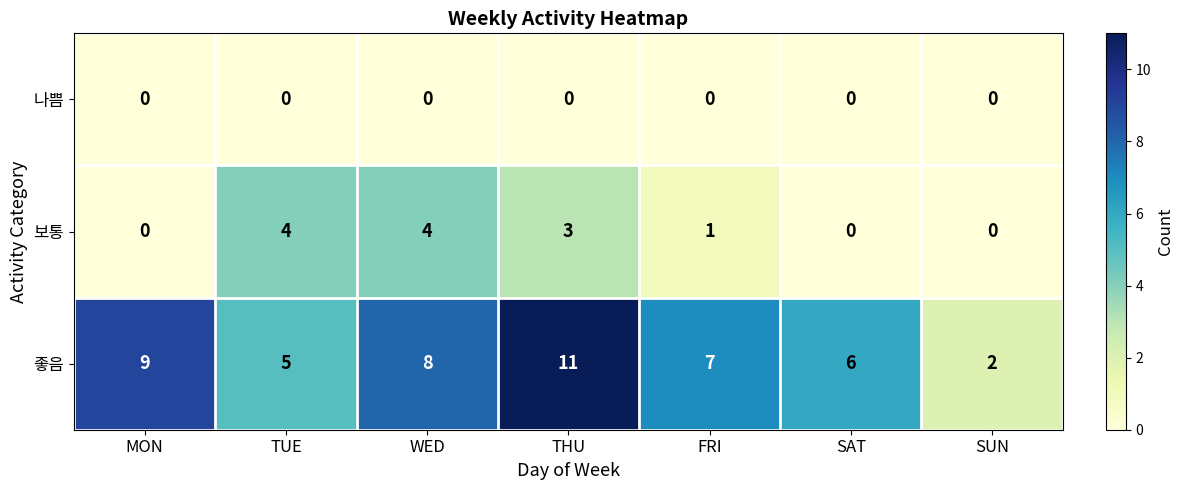

How many distinct data groups are displayed?

3